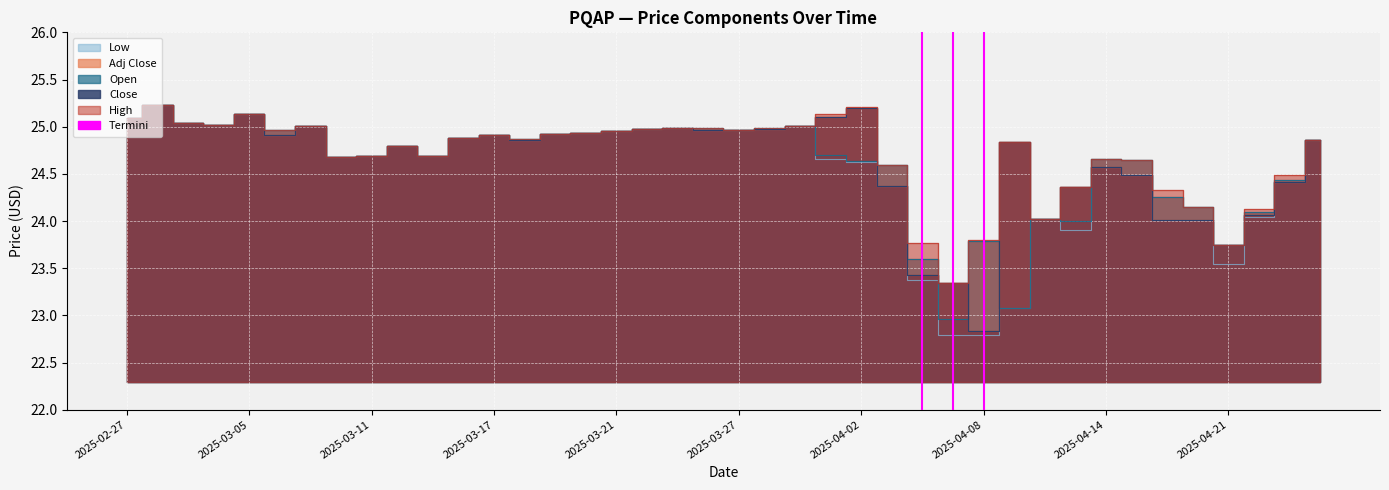

At which label is Close closest to 24?

2025-04-16